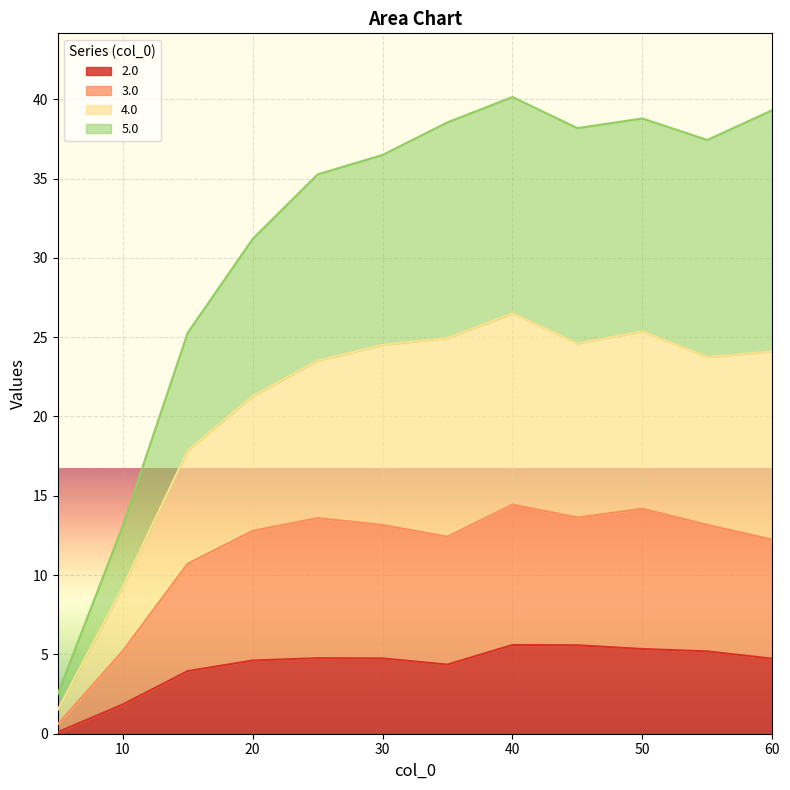

True or false: 2.0 has a value of 1.8 at 10.

True